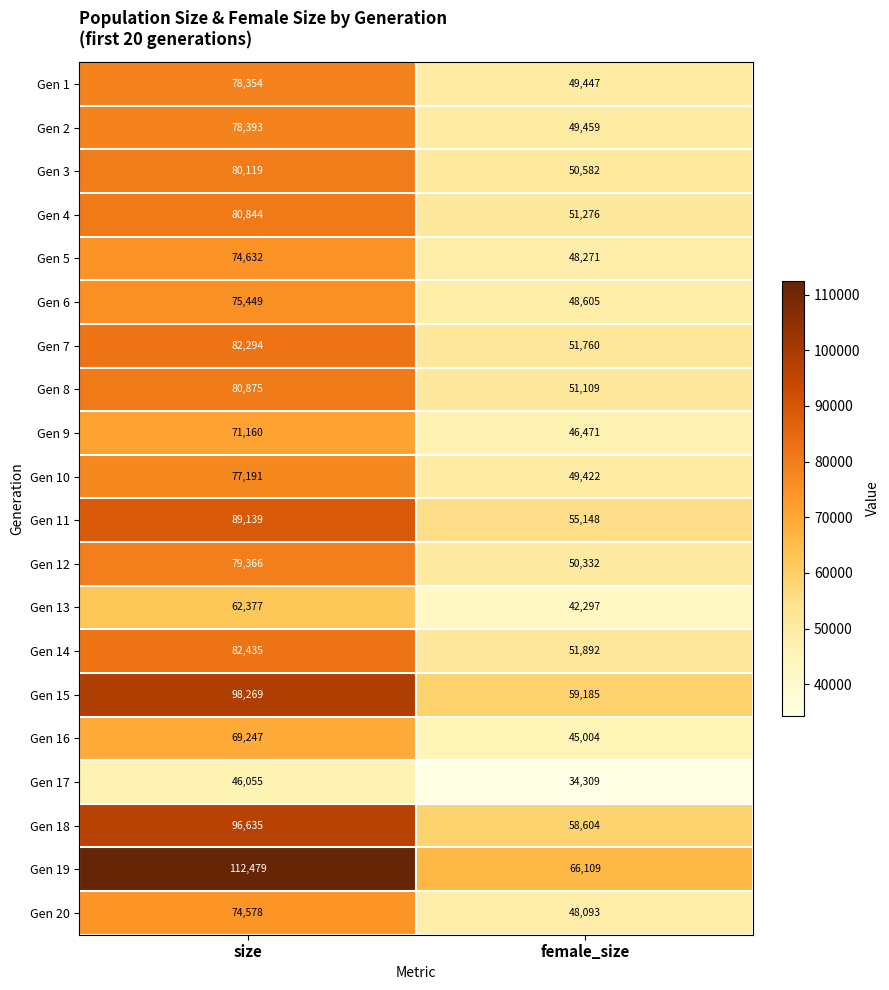

At how many categories does at least one series exceed 51846?

2